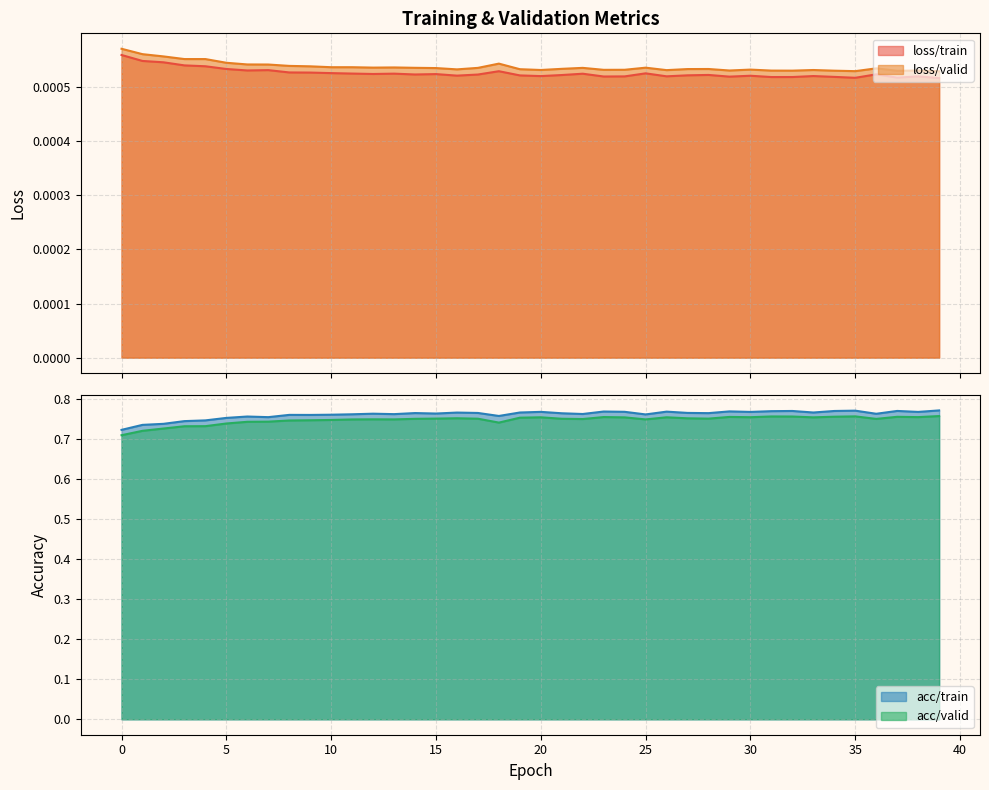

Which series has the largest total across all categories?

acc/train